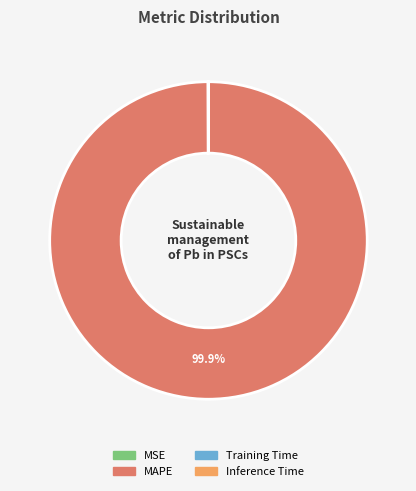

Which slice represents more than half of the pie?

MAPE